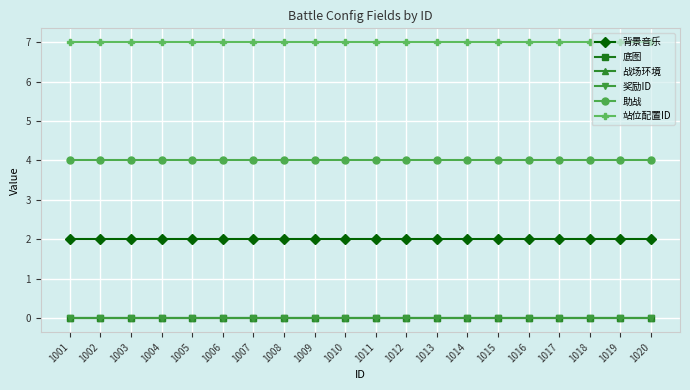

Is this an area chart (filled region under the line)?

No